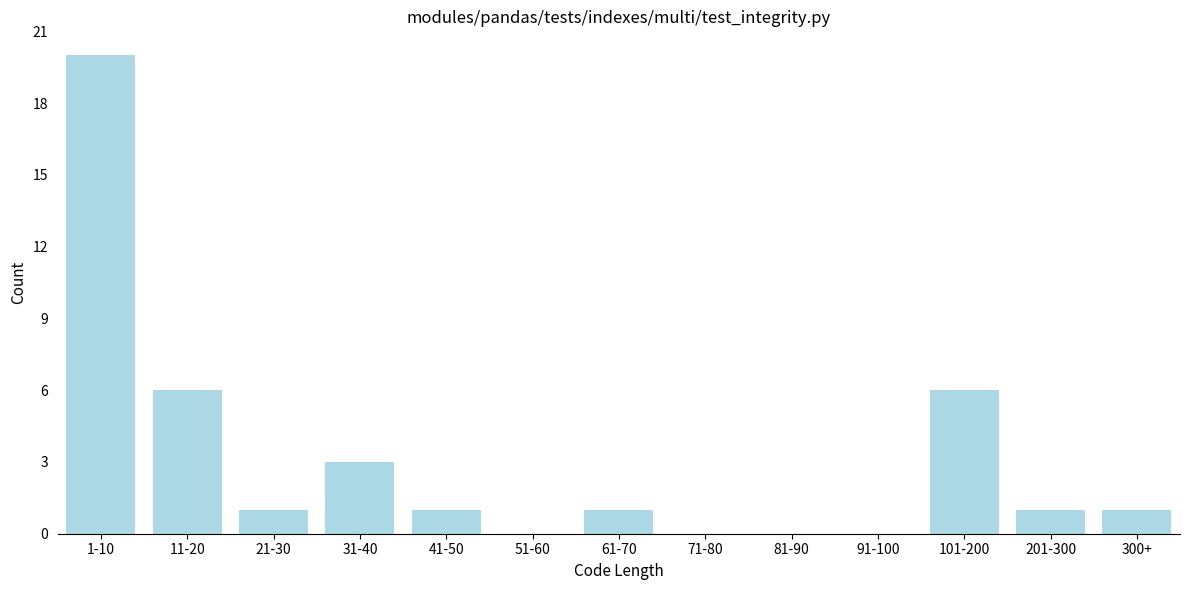

Reading left to right, what are all the values shown in this chart?

1-10=20	11-20=6	21-30=1	31-40=3	41-50=1	51-60=0	61-70=1	71-80=0	81-90=0	91-100=0	101-200=6	201-300=1	300+=1